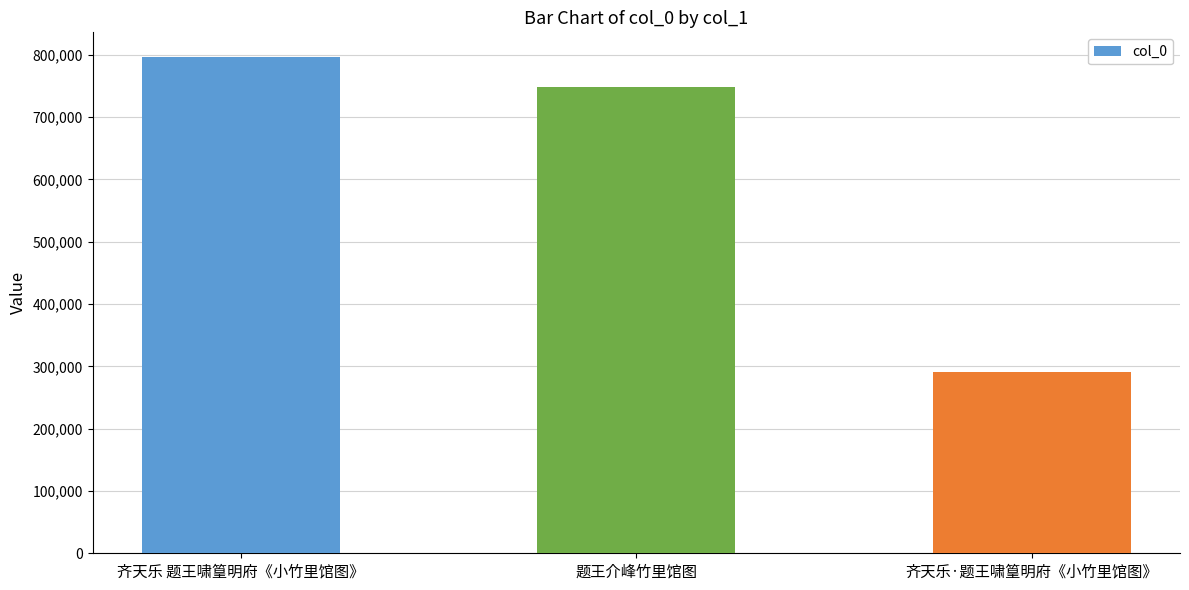

What is the change in value from 齐天乐 题王啸篁明府《小竹里馆图》 to 题王介峰竹里馆图?

-48292